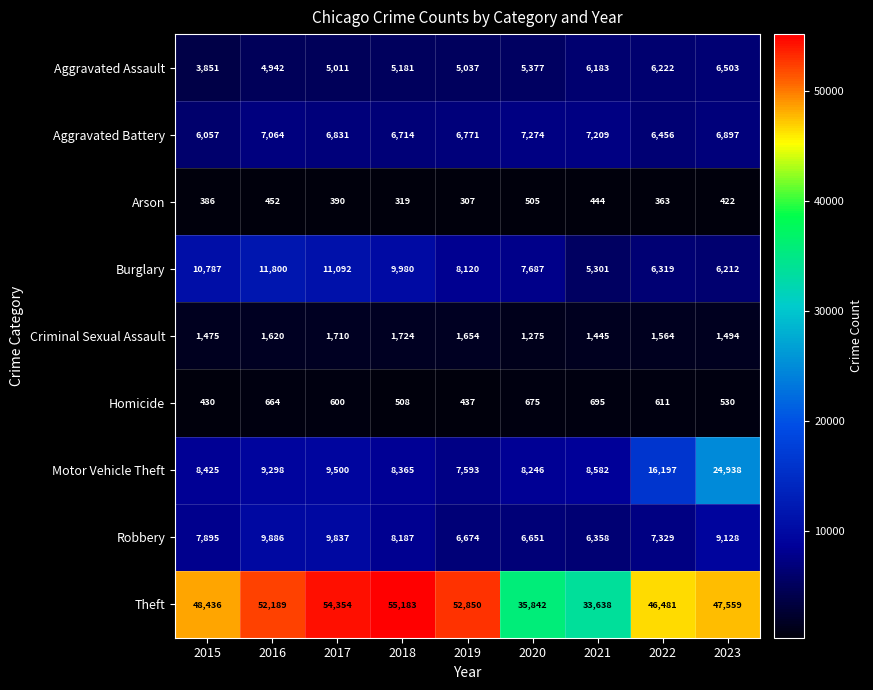

Which series has the widest spread of values?

Theft